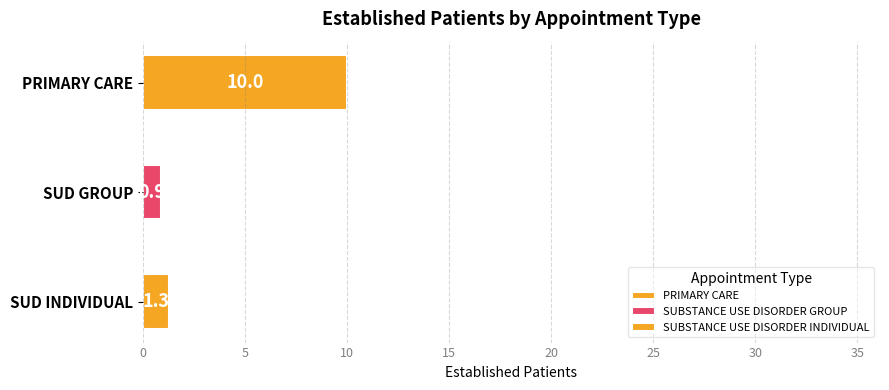

The value at SUBSTANCE USE DISORDER GROUP is 1.6. True or false?

False